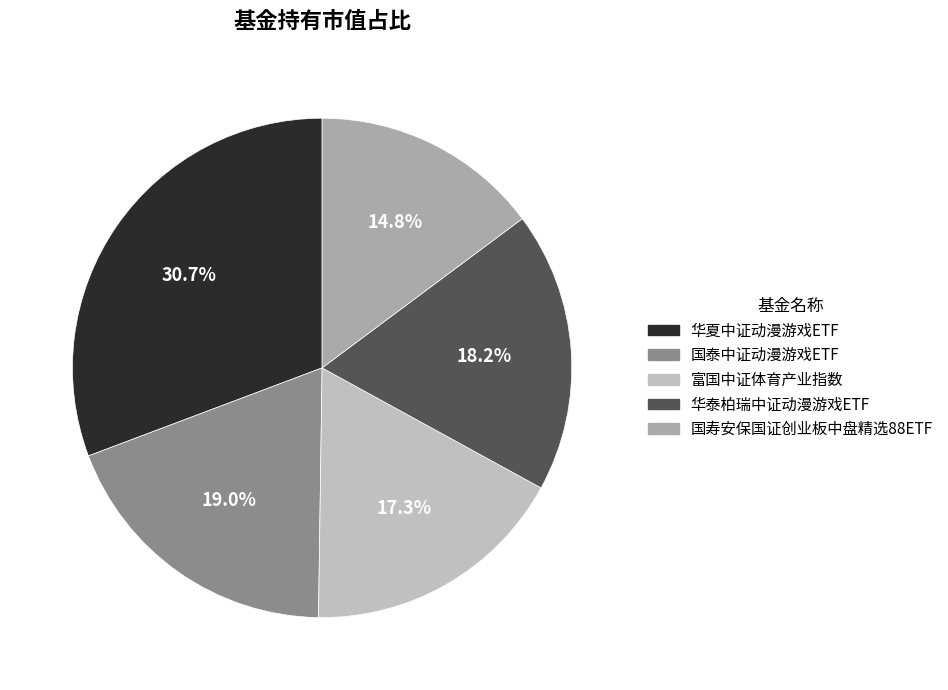

Does 华夏中证动漫游戏ETF account for over 50% of the chart?

No